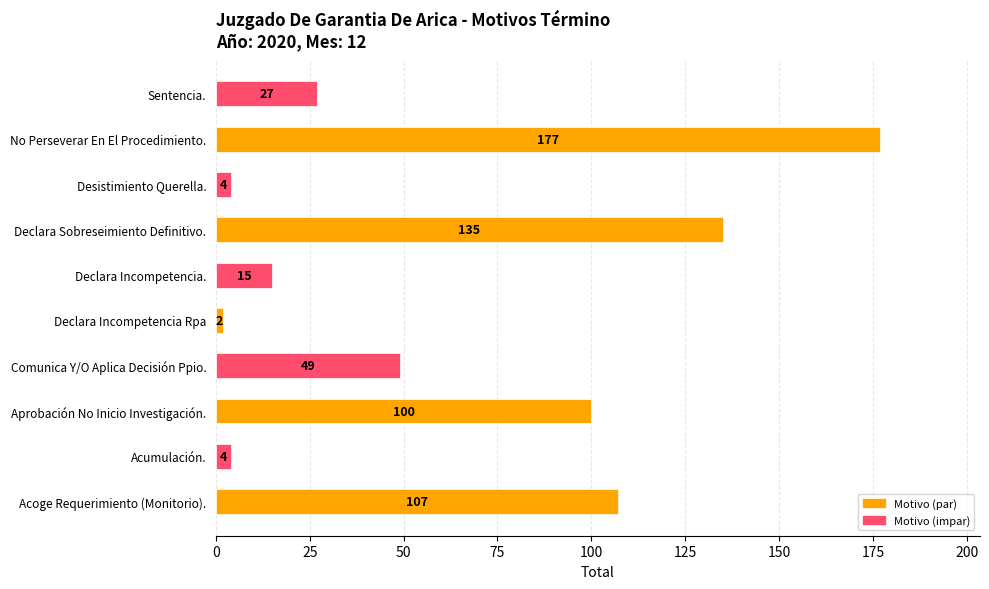

Which label corresponds to the smallest value in the chart?

Declara Incompetencia Rpa